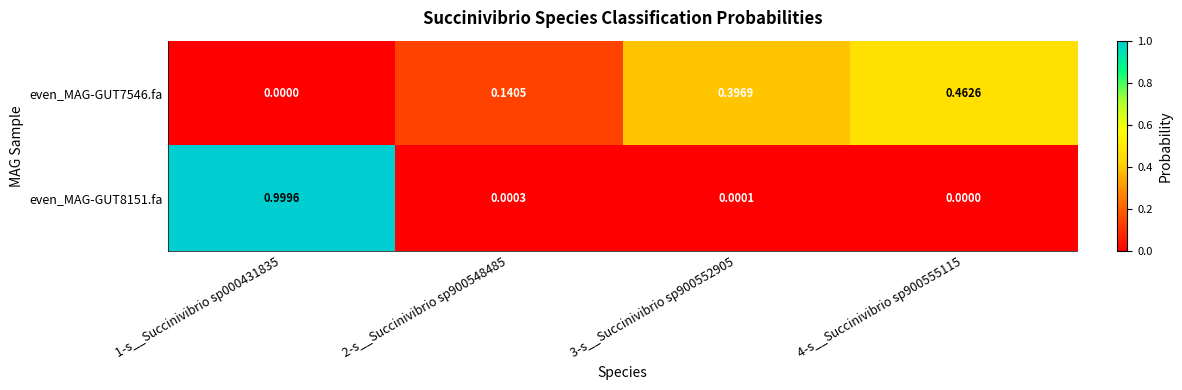

Between 2-s__Succinivibrio sp900548485 and 3-s__Succinivibrio sp900552905, which series saw the biggest shift?

even_MAG-GUT7546.fa